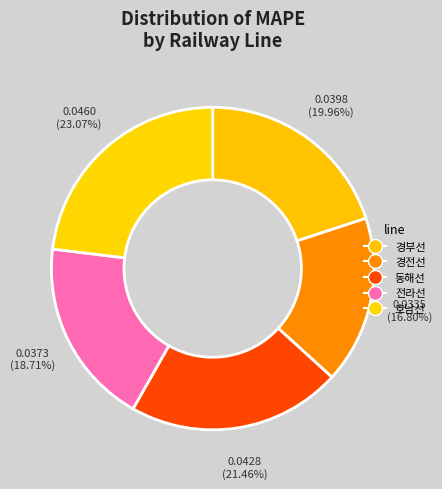

How many segments does this pie chart have?

5